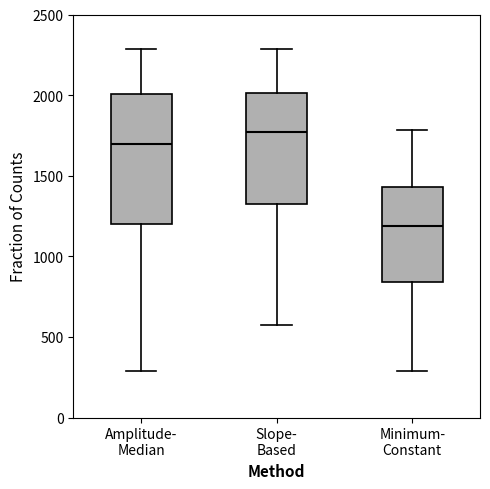

Which box has the highest median line?

Slope- Based